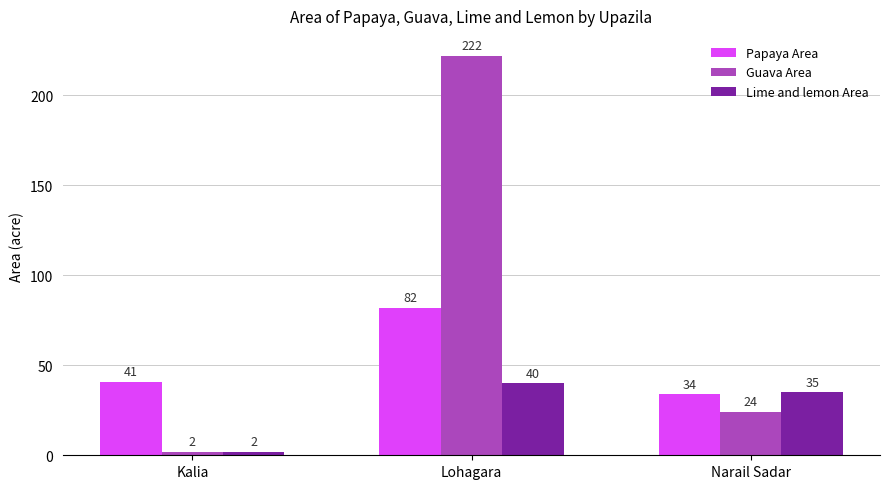

Reading right to left, list all the values displayed in this chart.

Papaya Area: Narail Sadar=34	Lohagara=82	Kalia=41
Guava Area: Narail Sadar=24	Lohagara=222	Kalia=2
Lime and lemon Area: Narail Sadar=35	Lohagara=40	Kalia=2